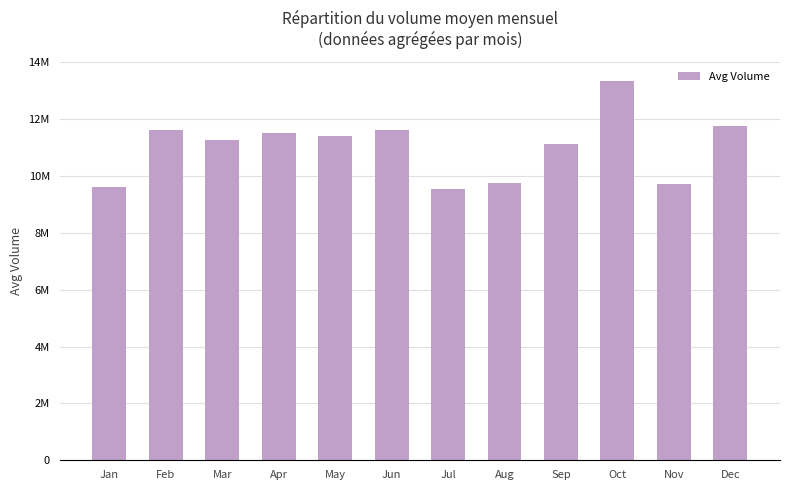

Are the bars horizontal?

No